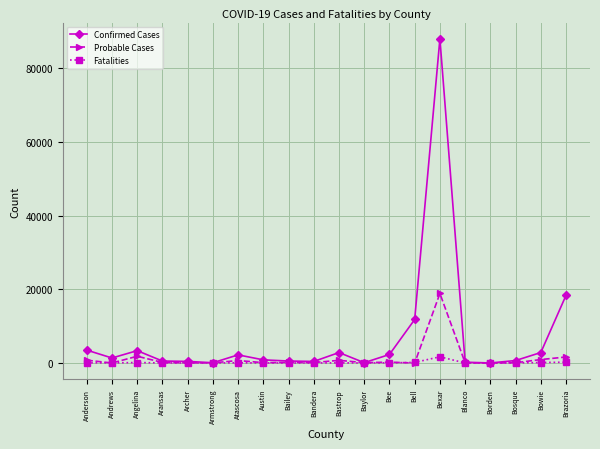

In Confirmed Cases, how many points are lower than both neighbors (excluding endpoints)?

5